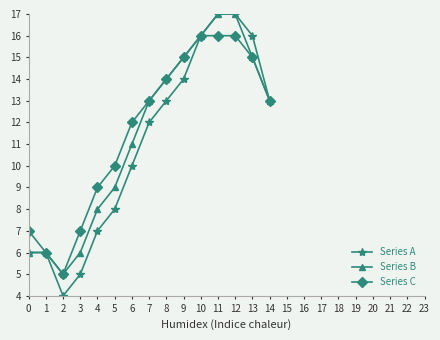

At which category does Series A reach its first local valley?

2